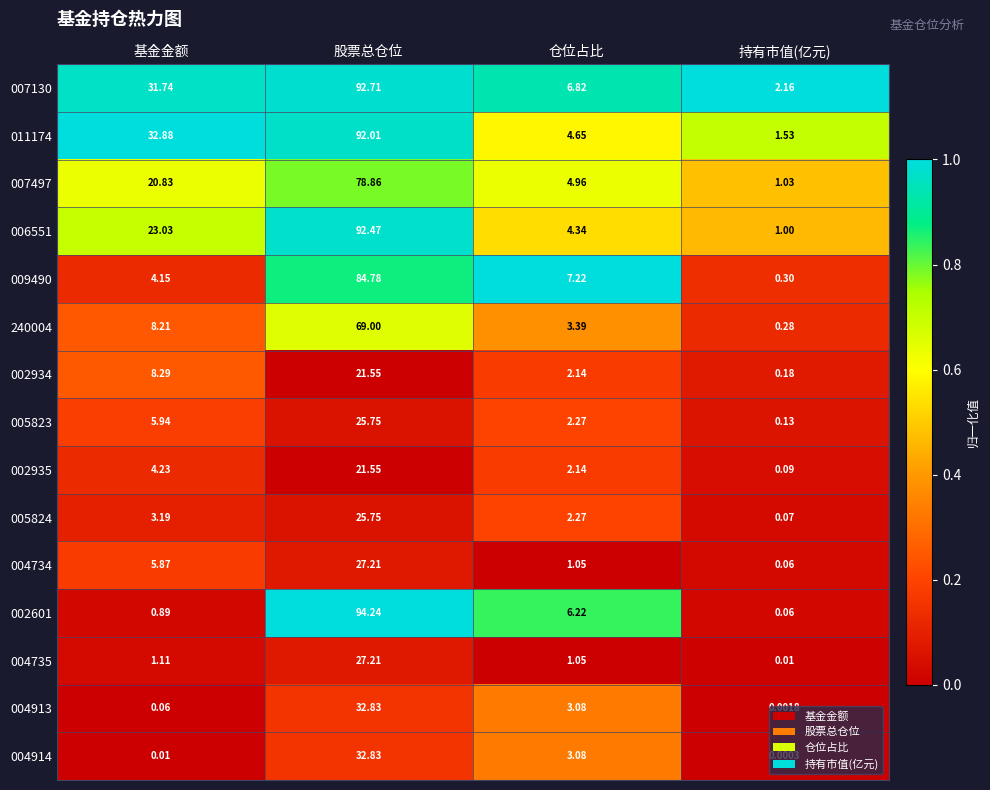

Which category has the highest value across all series?

股票总仓位